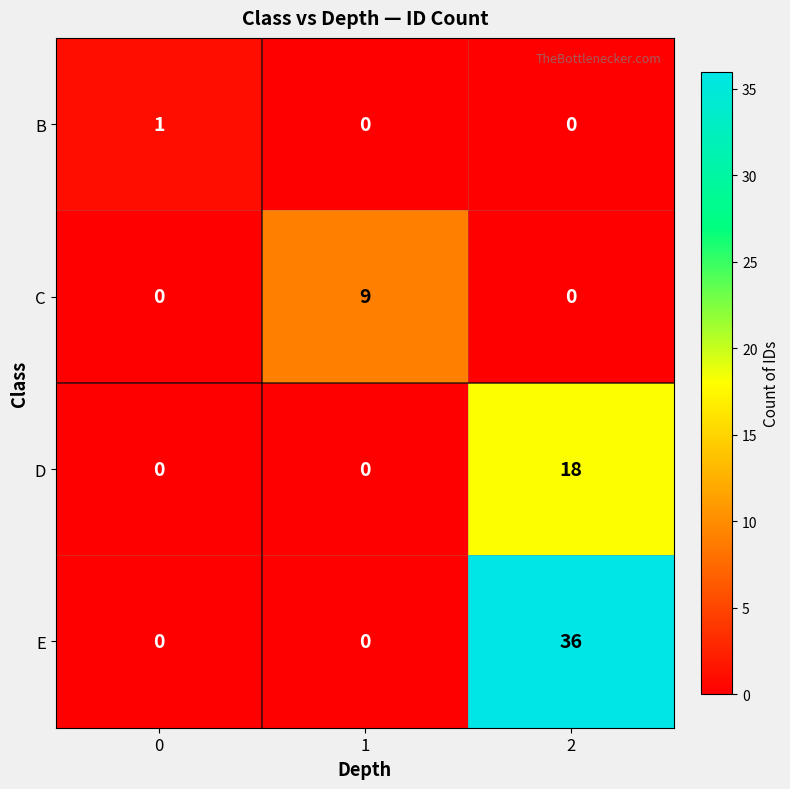

List the series in order of their peak value, lowest first.

B, C, D, E